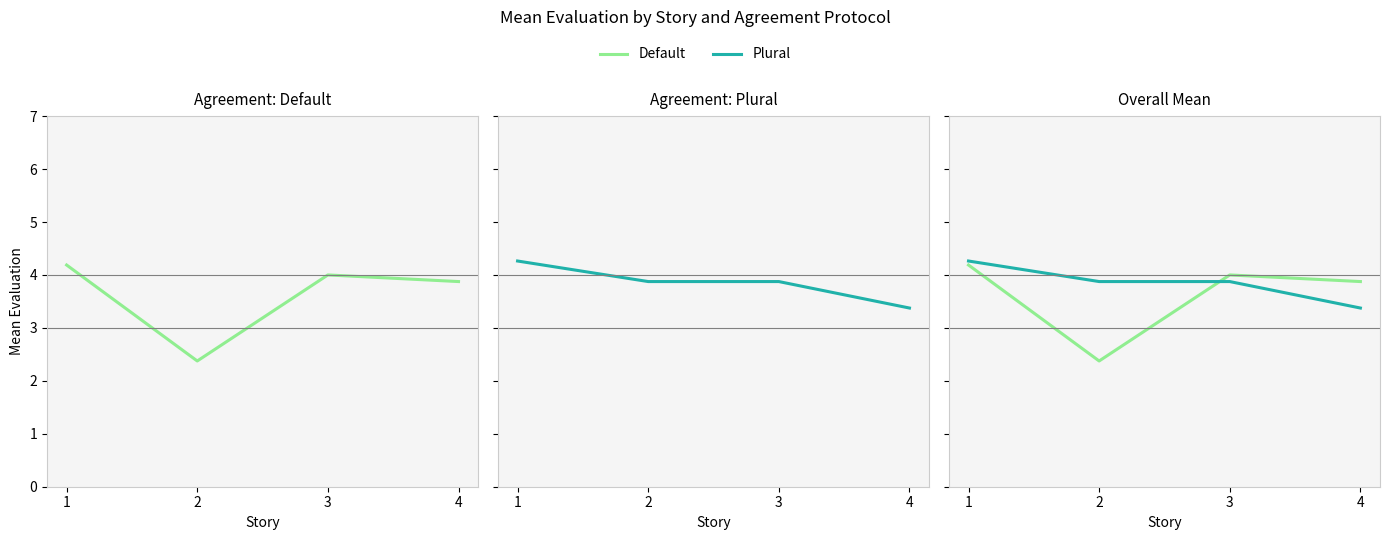

Where does the Default series first go above 4?

1